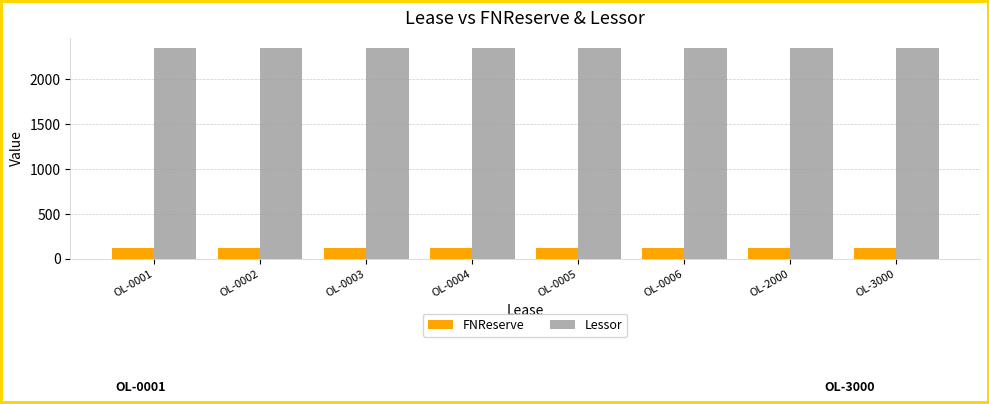

What are all the series names shown in the legend?

FNReserve, Lessor